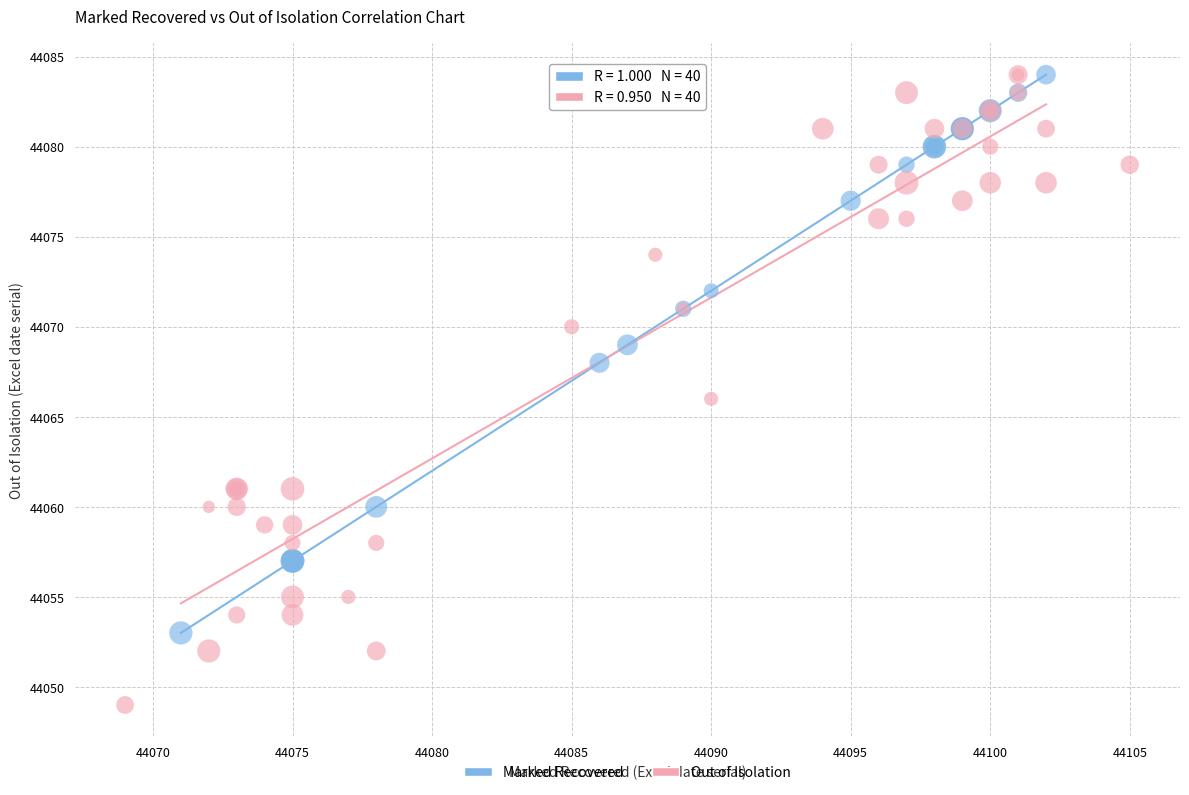

Which series has the largest Y range (max minus min)?

Out of Isolation